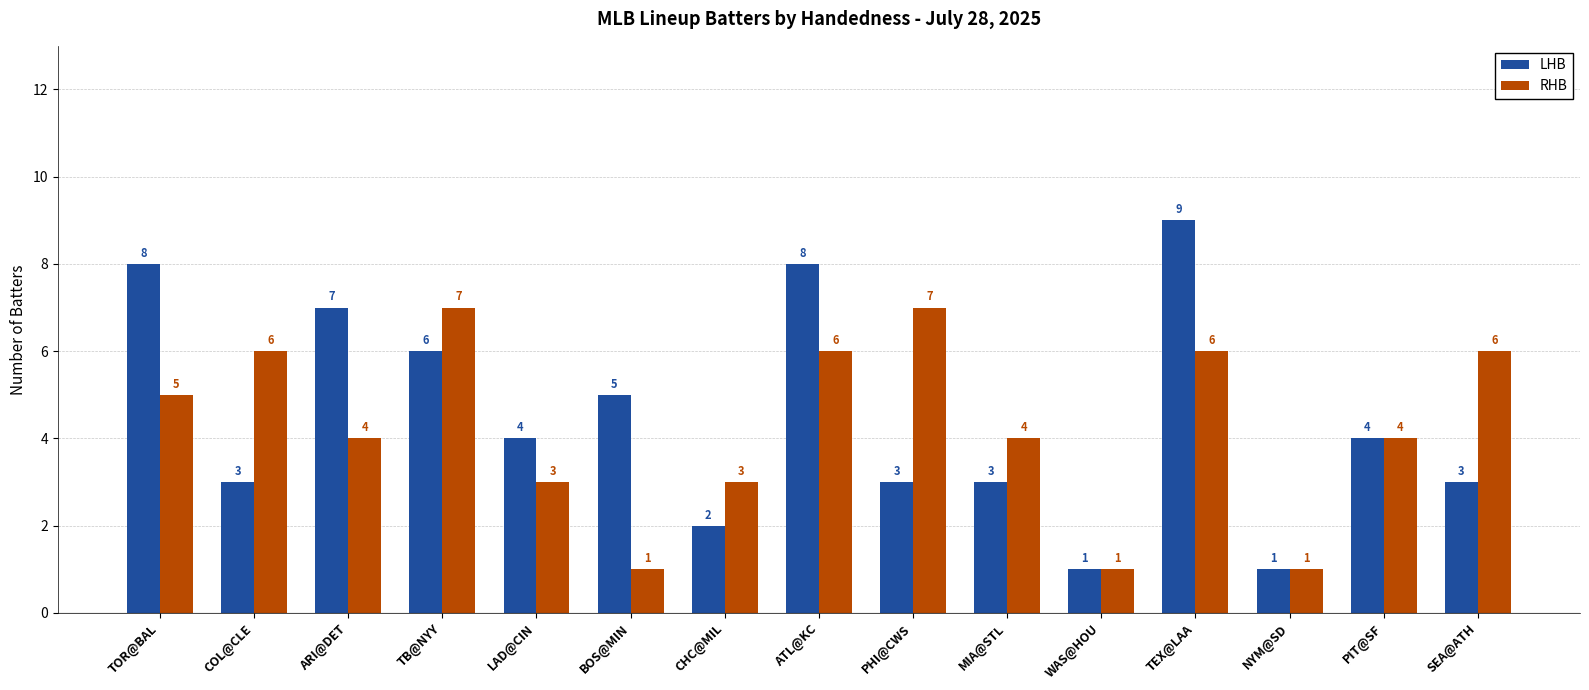

At which category is the sum across all series the highest?

TEX@LAA